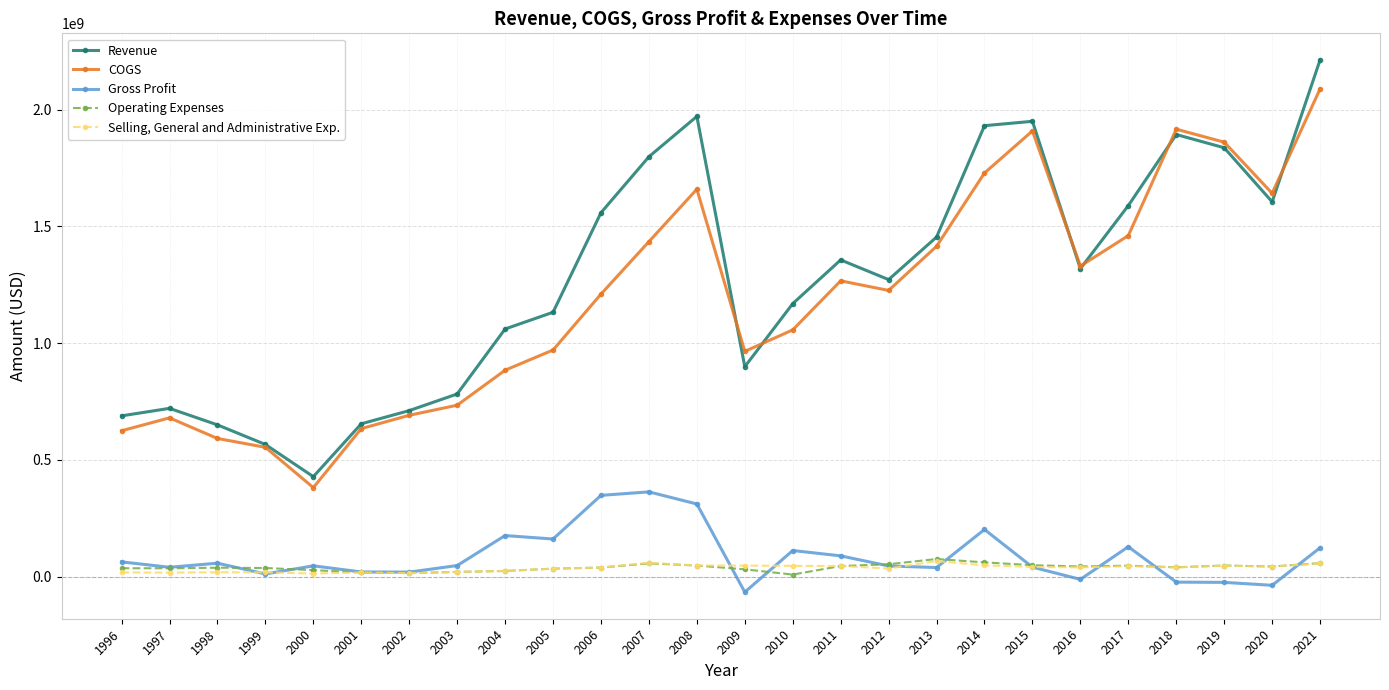

Does the chart have visible grid lines?

Yes